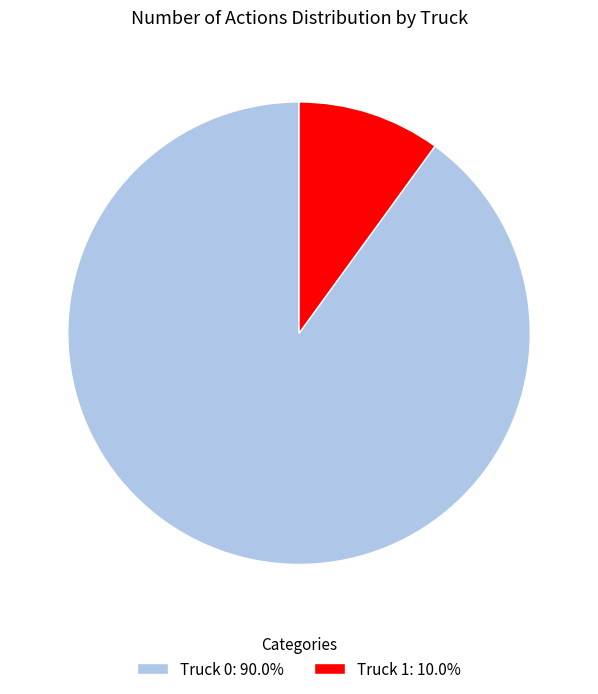

True or false: Truck 0 accounts for 99% of the total.

False